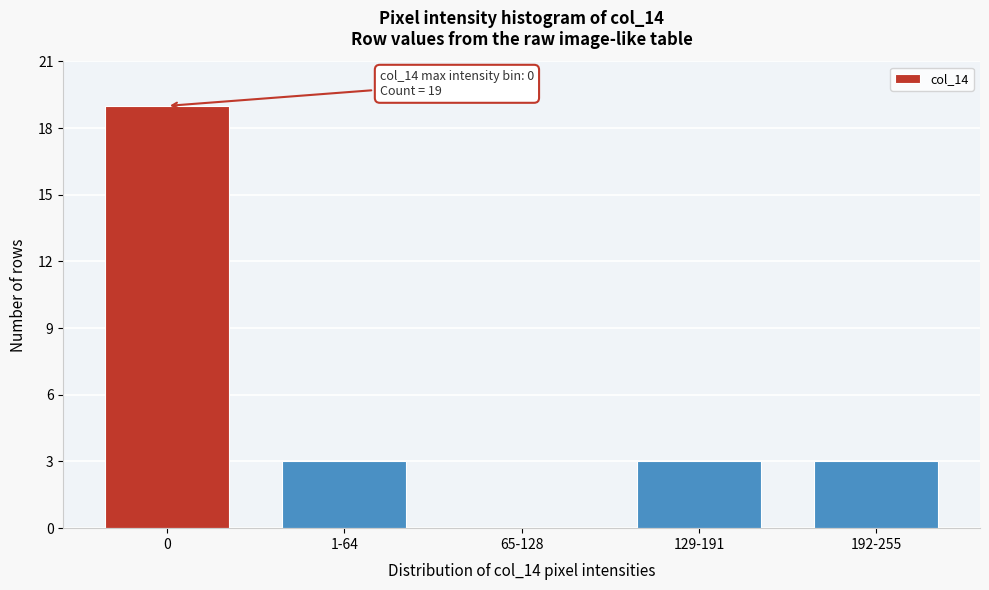

Reading left to right, what are all the values shown in this chart?

0=19	1-64=3	65-128=0	129-191=3	192-255=3